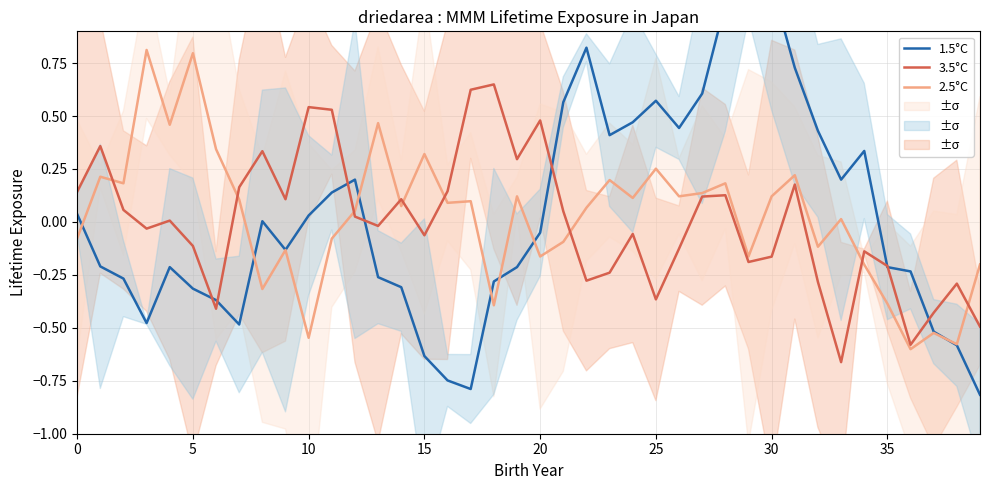

What is the highest value of the 2.5°C series?

0.8